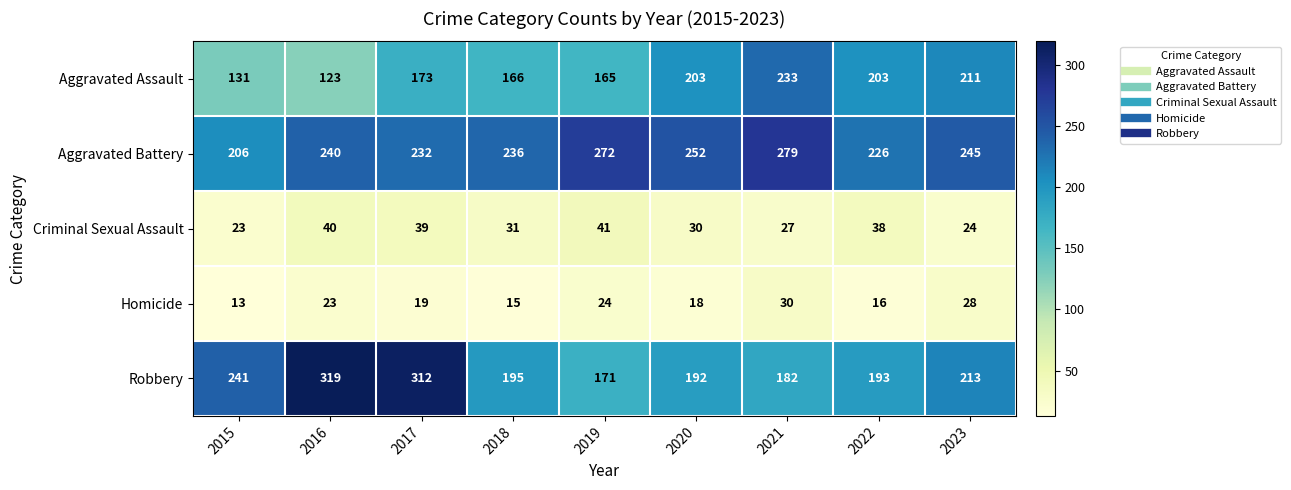

The value of Aggravated Assault at 2016 is 123. True or false?

True